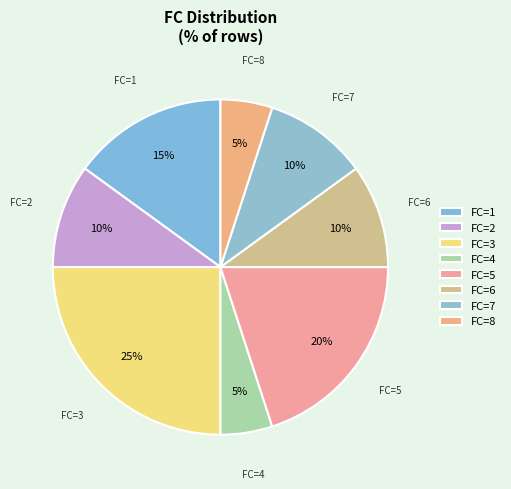

True or false: FC=1 accounts for 15% of the total.

True